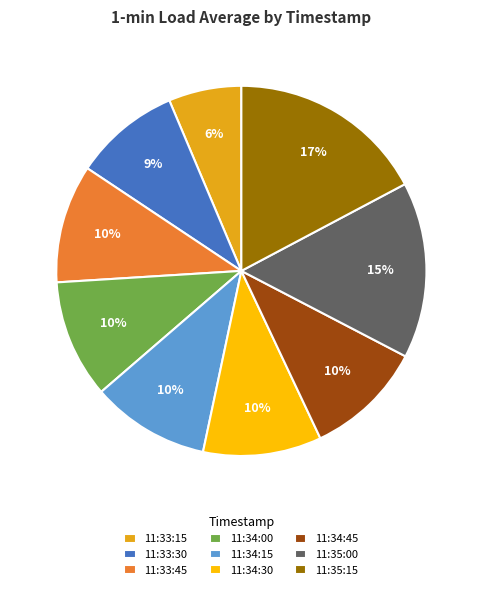

Is the sum of 11:33:30 and 11:35:00 greater than half?

No